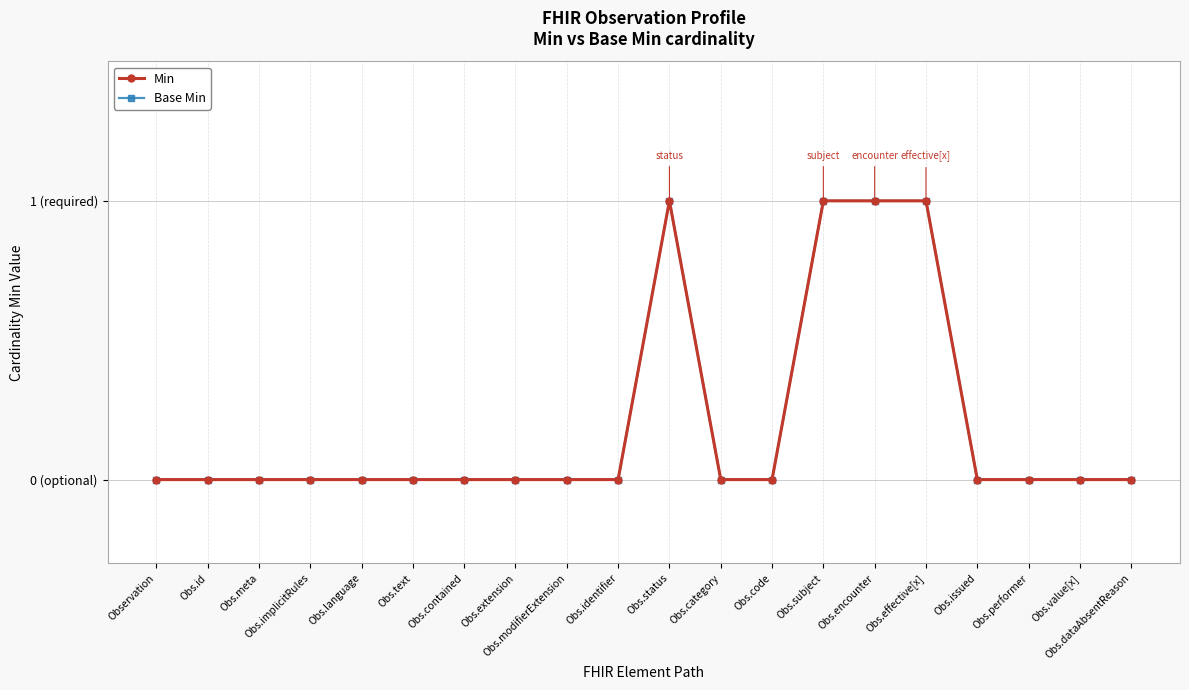

Rank the series at Obs.dataAbsentReason from lowest to highest value.

Min, Base Min